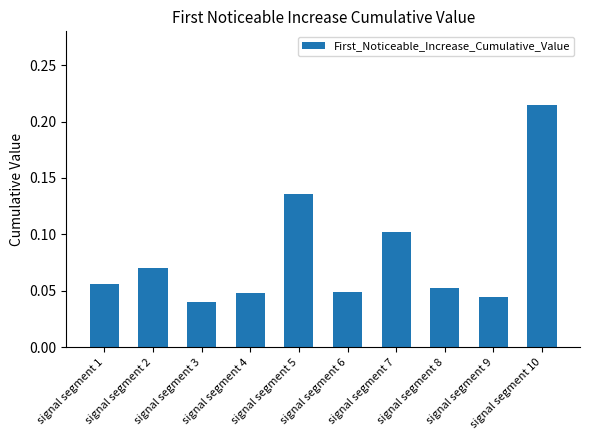

Are the bars grouped side by side (vs. stacked)?

No